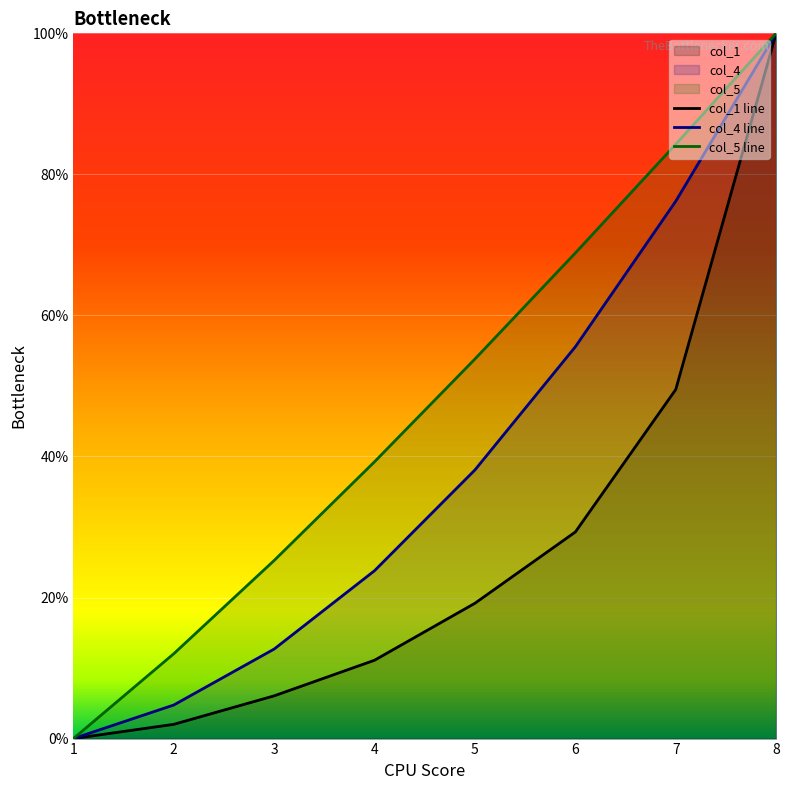

What are all the series names shown in the legend?

col_1 line, col_4 line, col_5 line